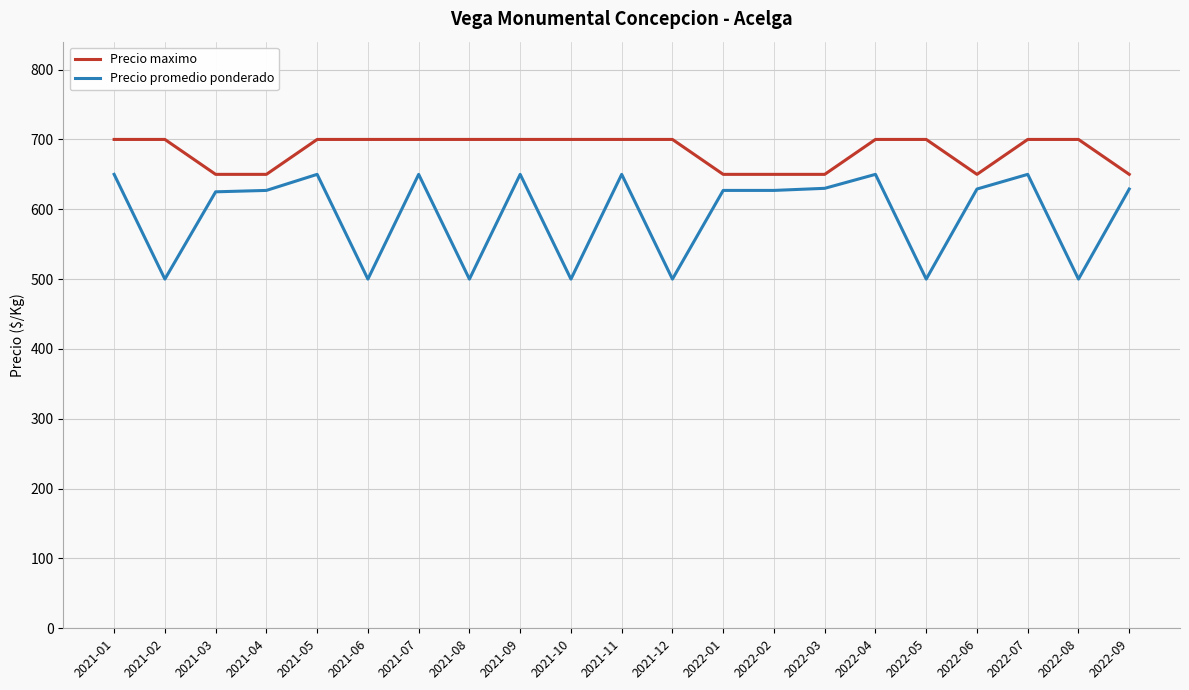

What is the highest value of the Precio maximo series?

700